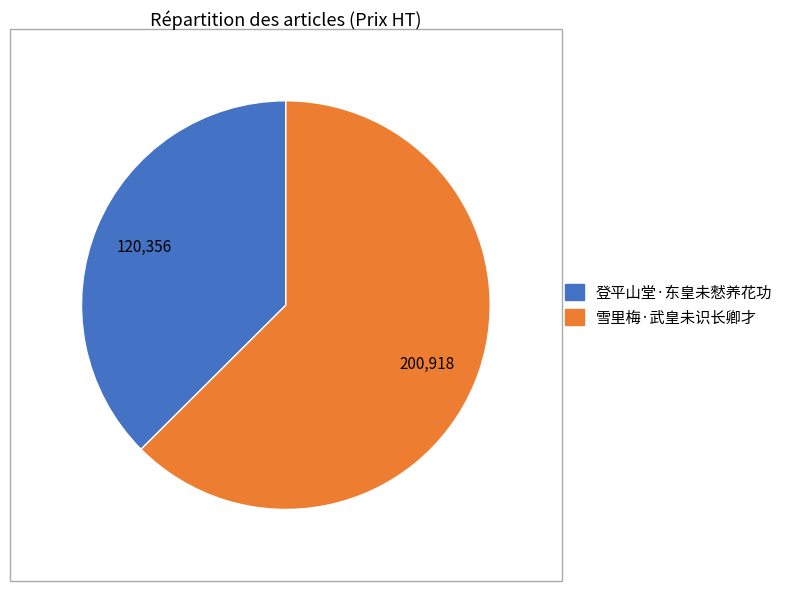

Which slice is the smallest?

登平山堂·东皇未憖养花功